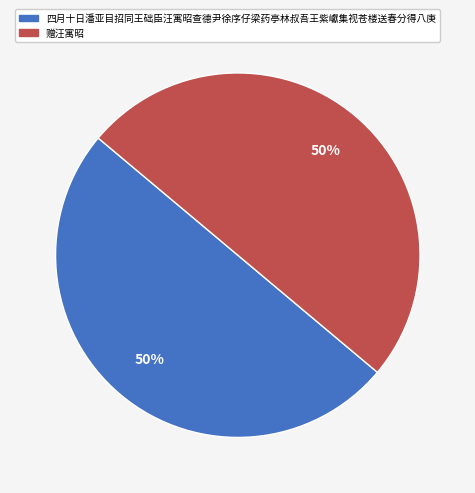

Is it true that 赠汪寓昭 is 50% of the pie?

True